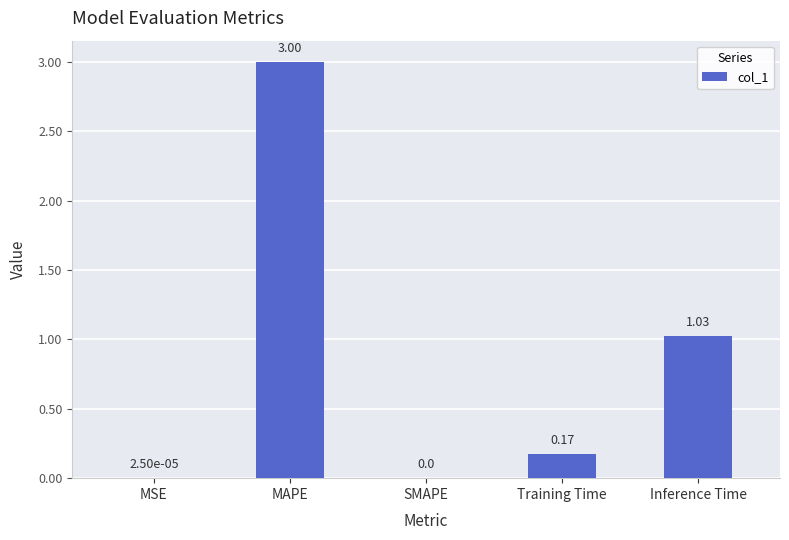

What is the maximum value shown in the chart?

3.0